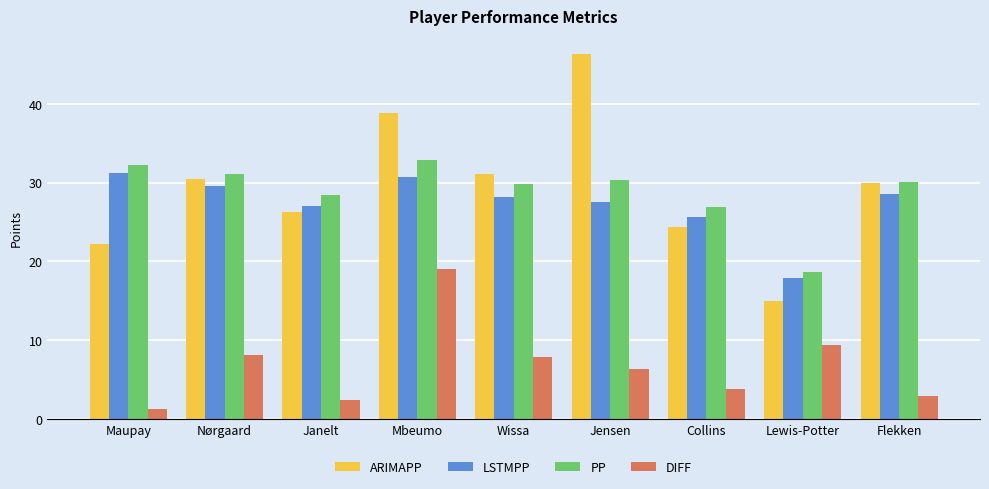

What is the difference between the ARIMAPP values at Mbeumo and Flekken?

8.8